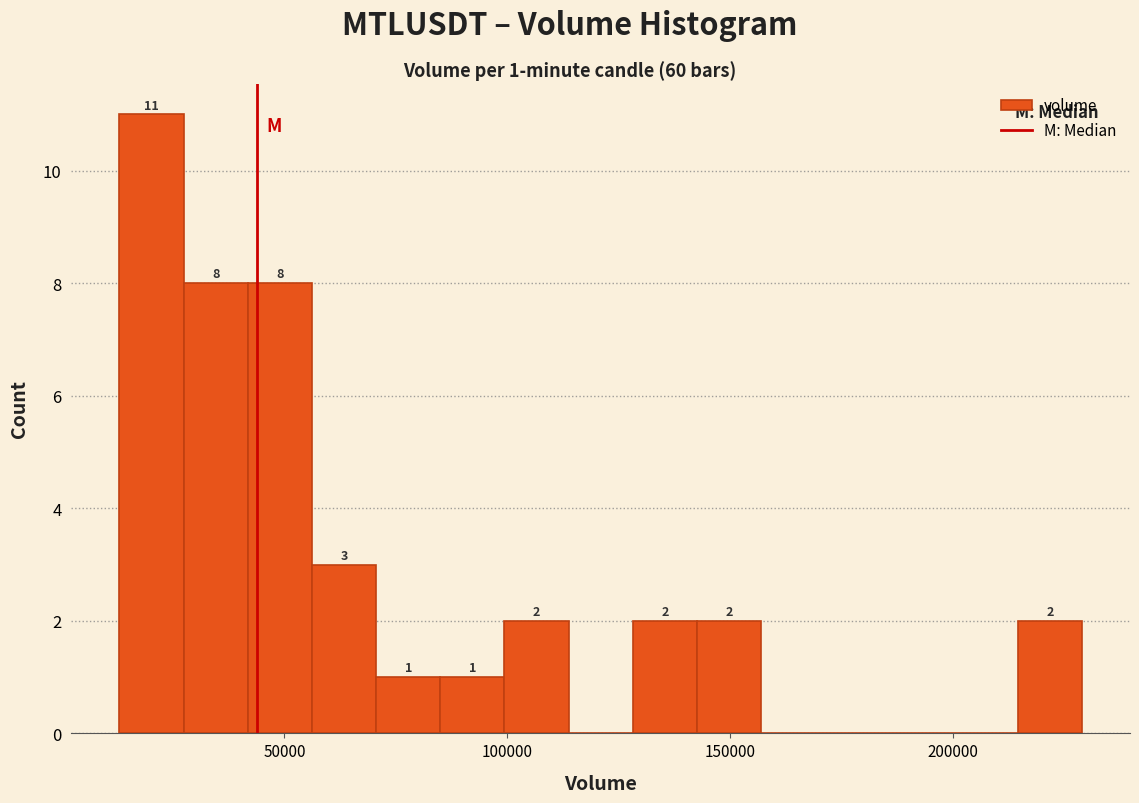

Read against the x-axis, roughly where is the centre of the tallest bar?

20000